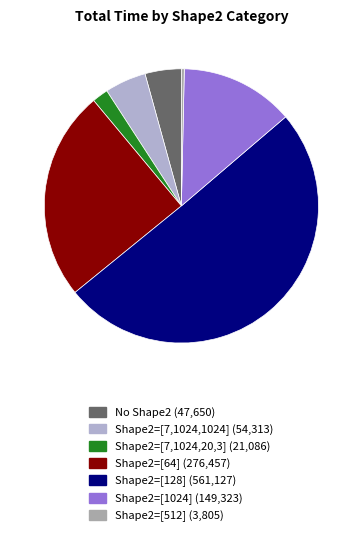

Count the number of slices in the pie.

7